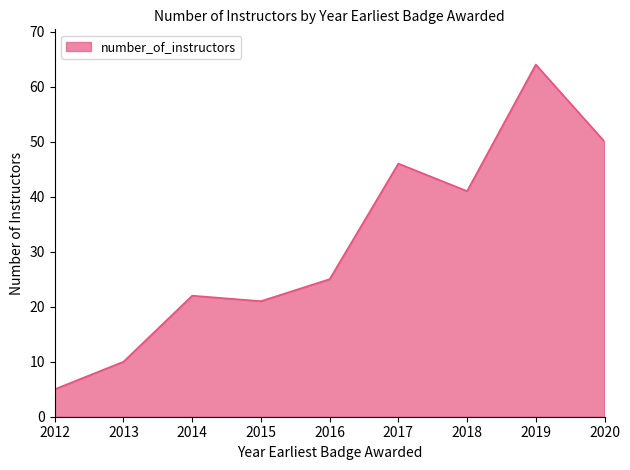

The value at 2013 is 10. True or false?

True